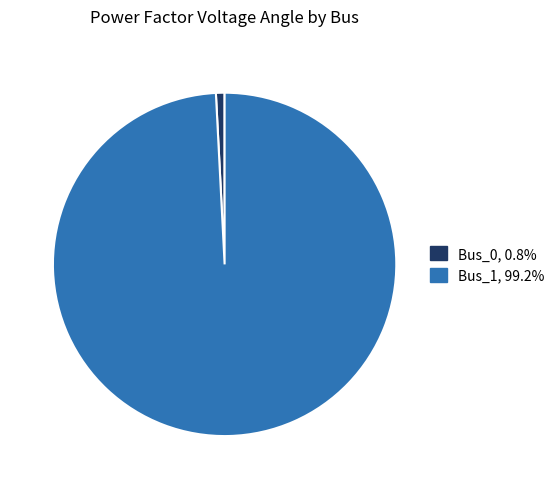

Combined, do Bus_1 and Bus_0 account for over 50%?

Yes